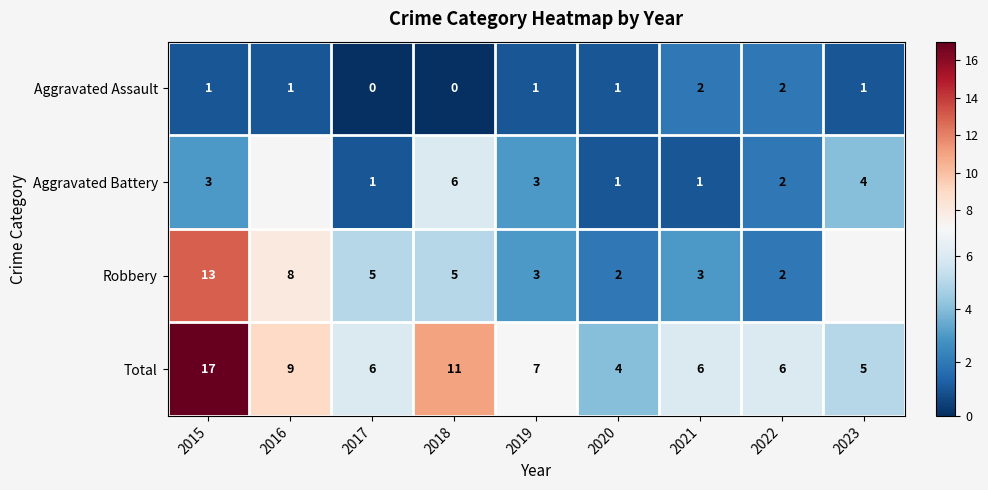

Where is Total nearest to the value 10?

2016